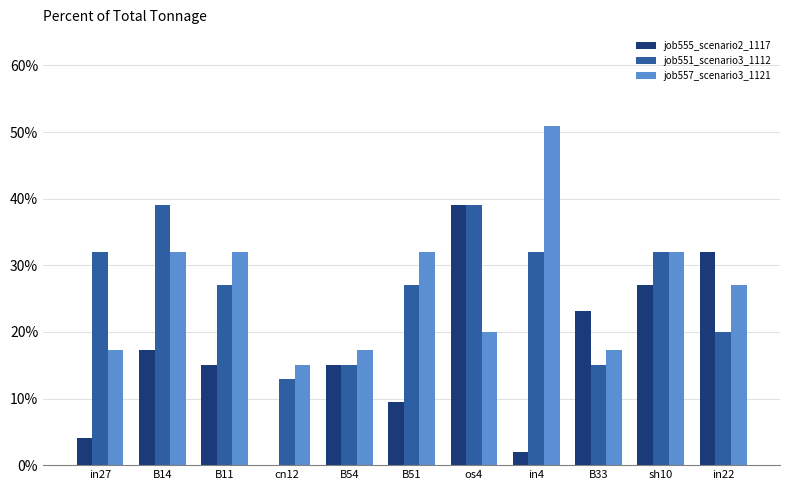

What are all the series names shown in the legend?

job555_scenario2_1117, job551_scenario3_1112, job557_scenario3_1121